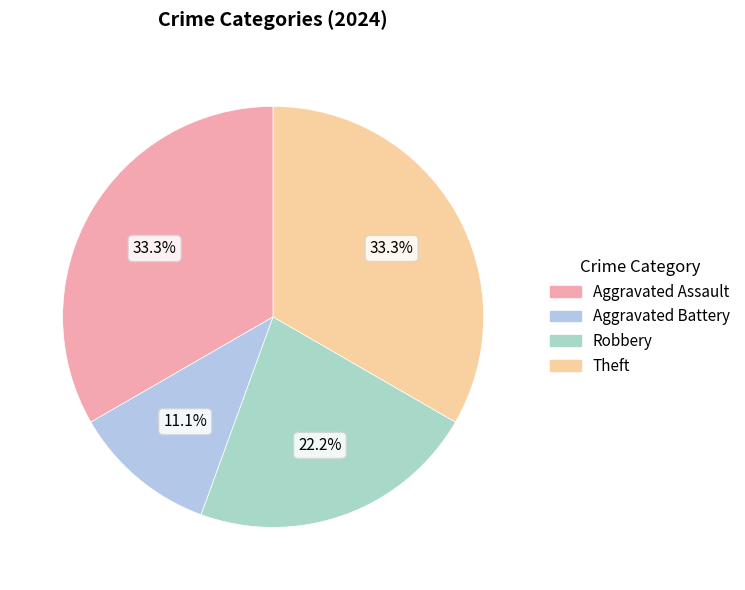

What percentage is the Aggravated Assault slice, to the nearest percent?

33%